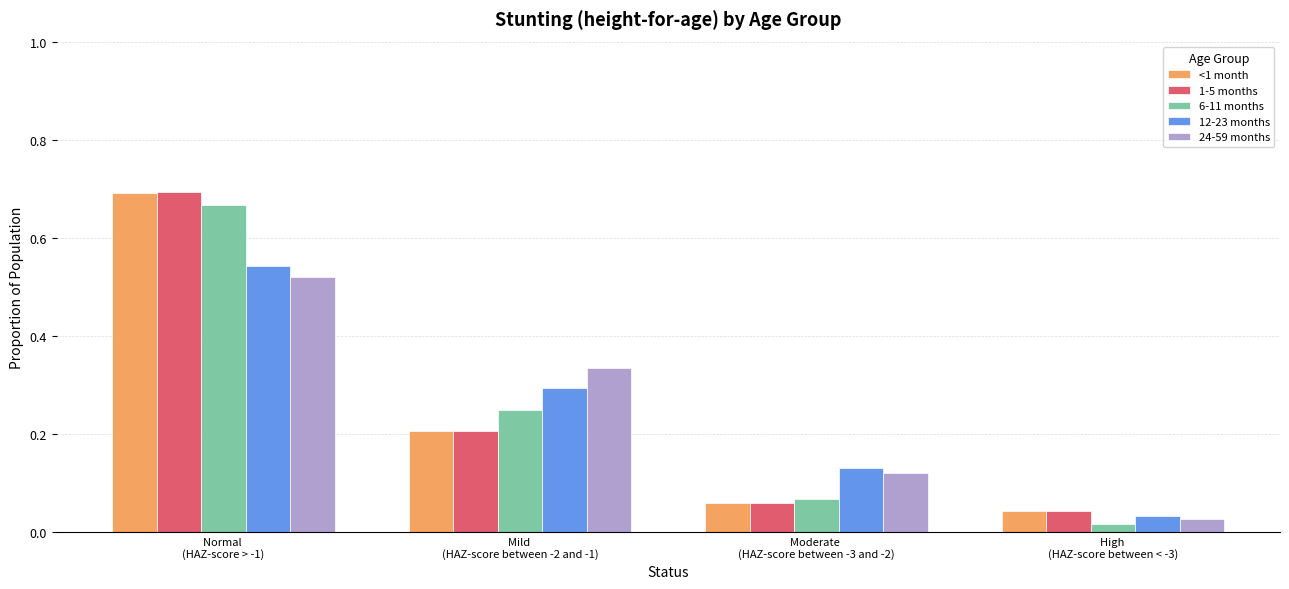

What is the sum of the 1-5 months values at Normal 
(HAZ-score > -1) and Mild 
(HAZ-score between -2 and -1)?

0.9